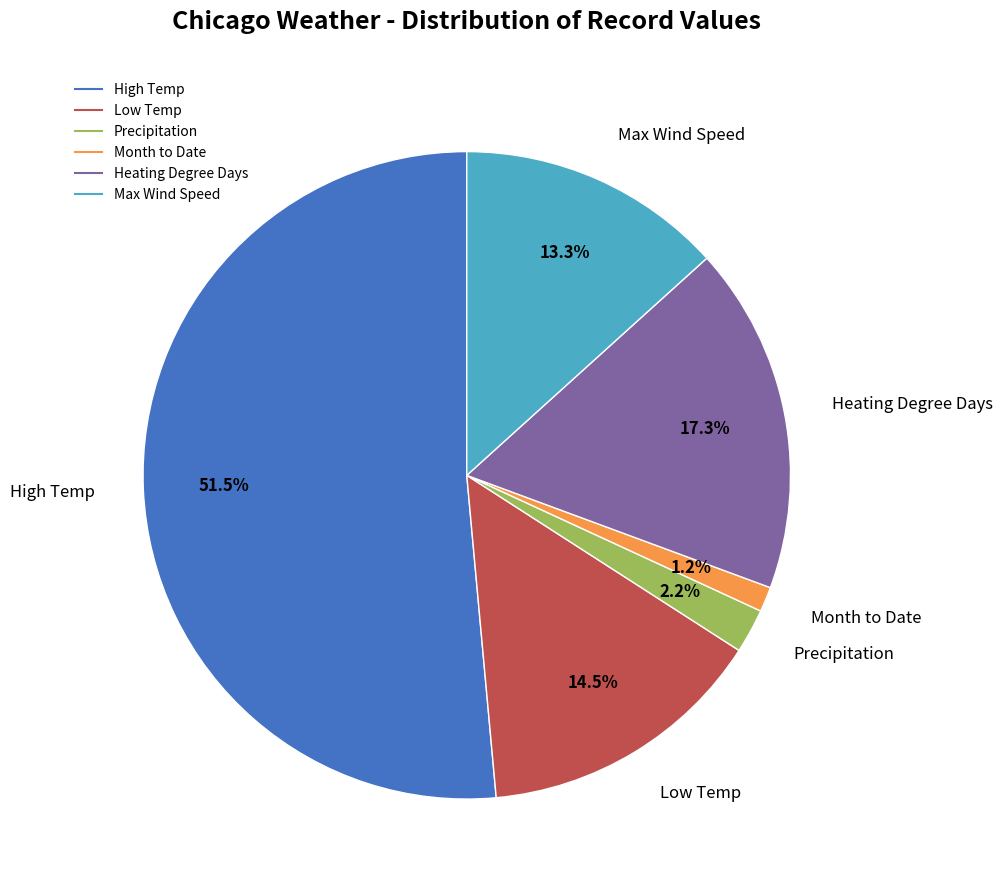

Does Max Wind Speed account for over 50% of the chart?

No